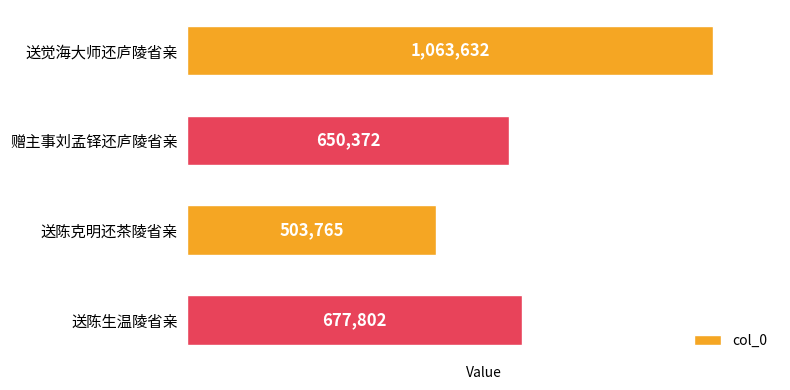

What is the ratio of the value at 送陈生温陵省亲 to the value at 送觉海大师还庐陵省亲?

0.6